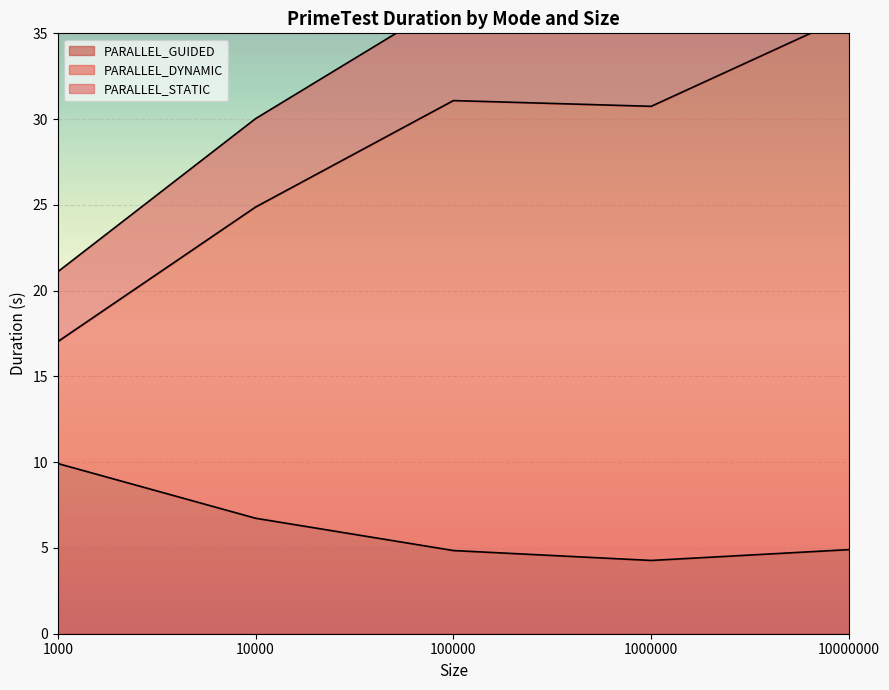

What is the sum of all PARALLEL_DYNAMIC values?

139.8